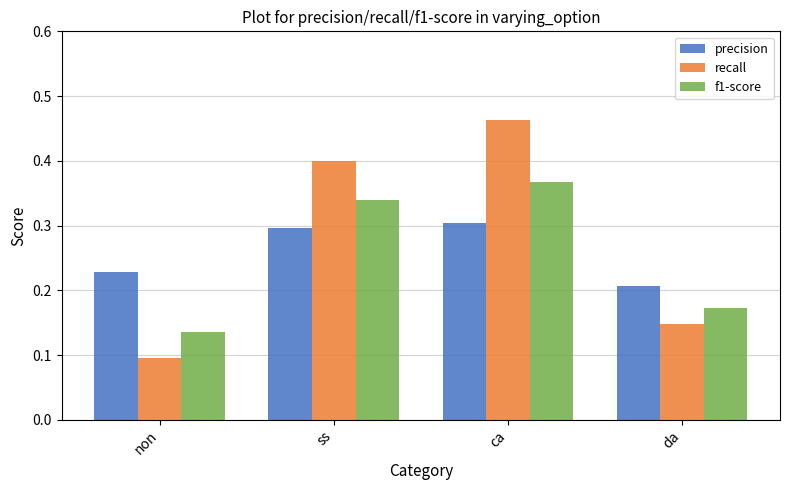

At which category is the sum across all series the highest?

ca